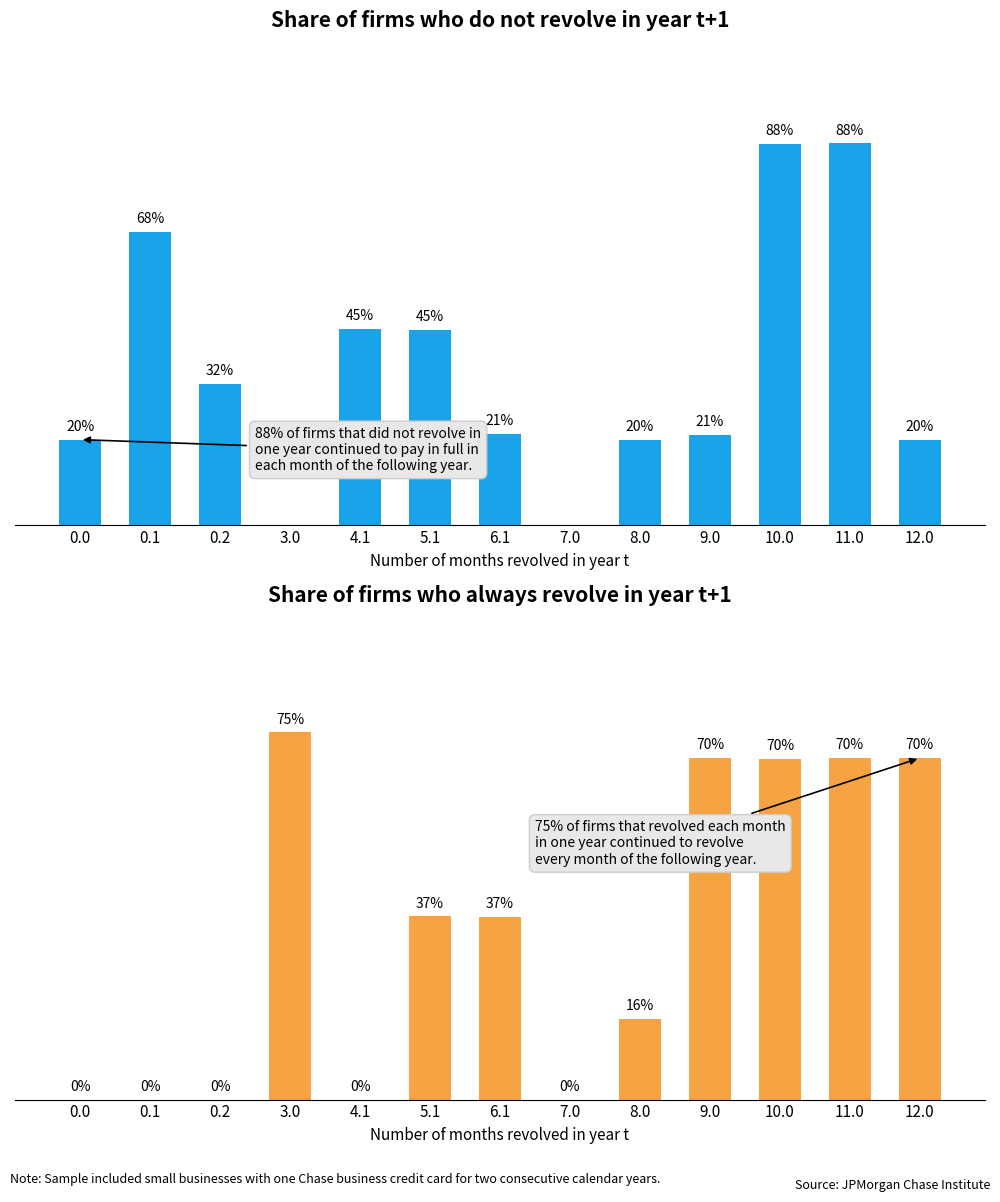

Read the col_20 value at 9.0.

127.1